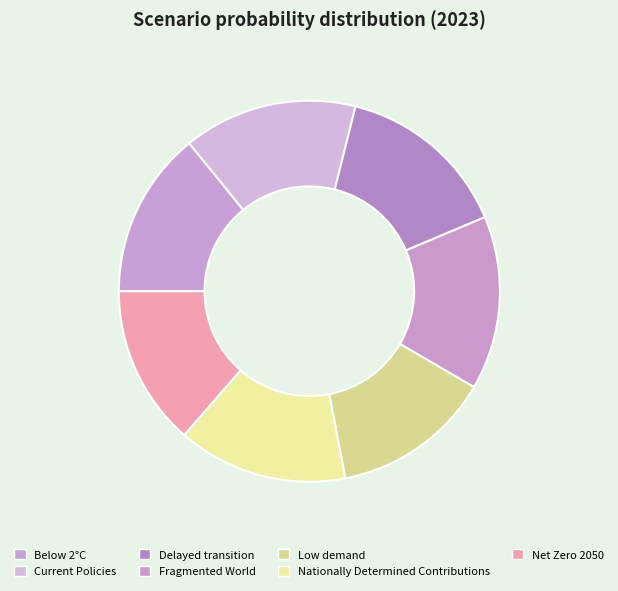

Is it true that Nationally Determined Contributions is 14% of the pie?

True